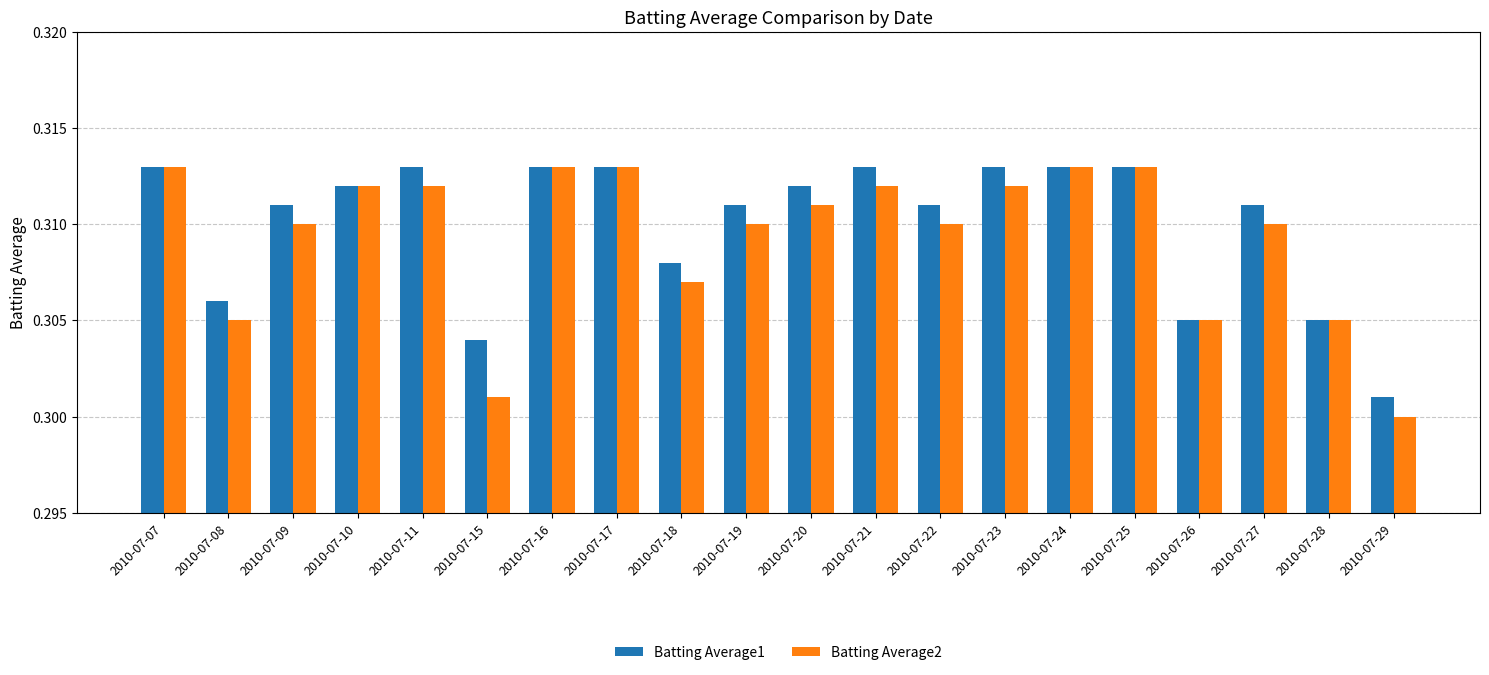

Which category has the lowest value in the Batting Average2 series?

2010-07-29